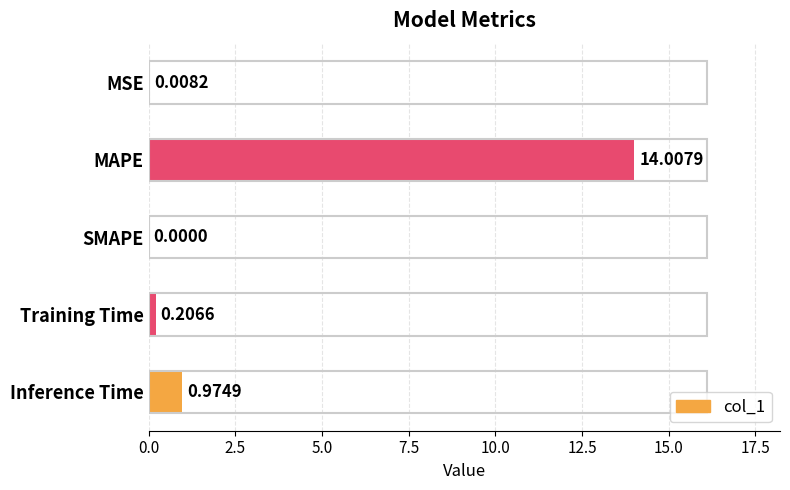

What is the average value?

3.0